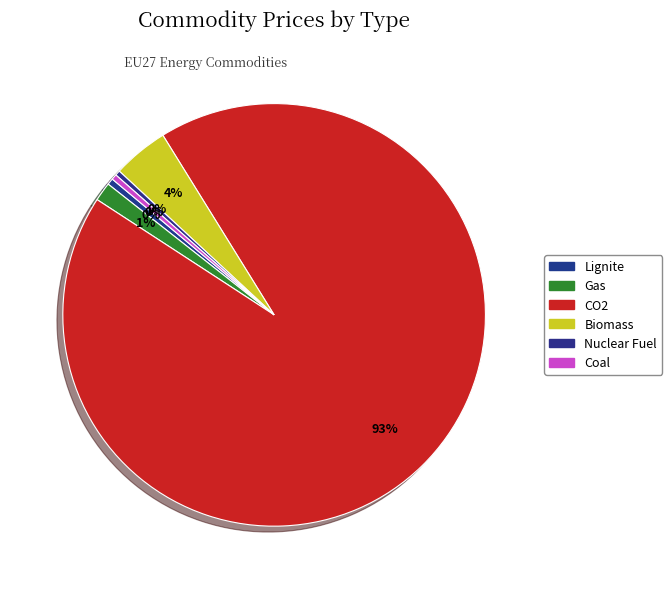

Between Nuclear Fuel and Biomass, which is larger?

Biomass